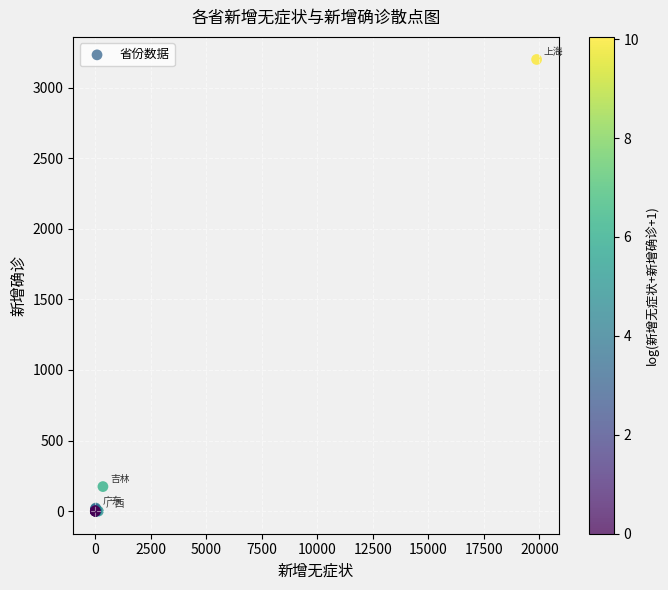

What Y value in the scatter plot is closest to 1600?

174